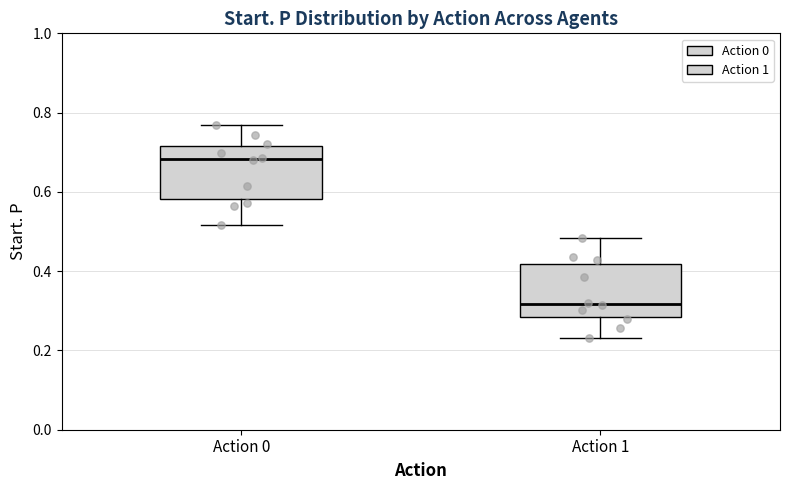

Reading left to right, read every box against the y-axis: the position of its median line, the range the box covers, and the ends of its whiskers. The values are not printed on the chart, so give them approximately, as read against the axis.

Action 0: median 0.68, box 0.58 to 0.72, whiskers 0.52 to 0.76
Action 1: median 0.32, box 0.28 to 0.42, whiskers 0.24 to 0.48